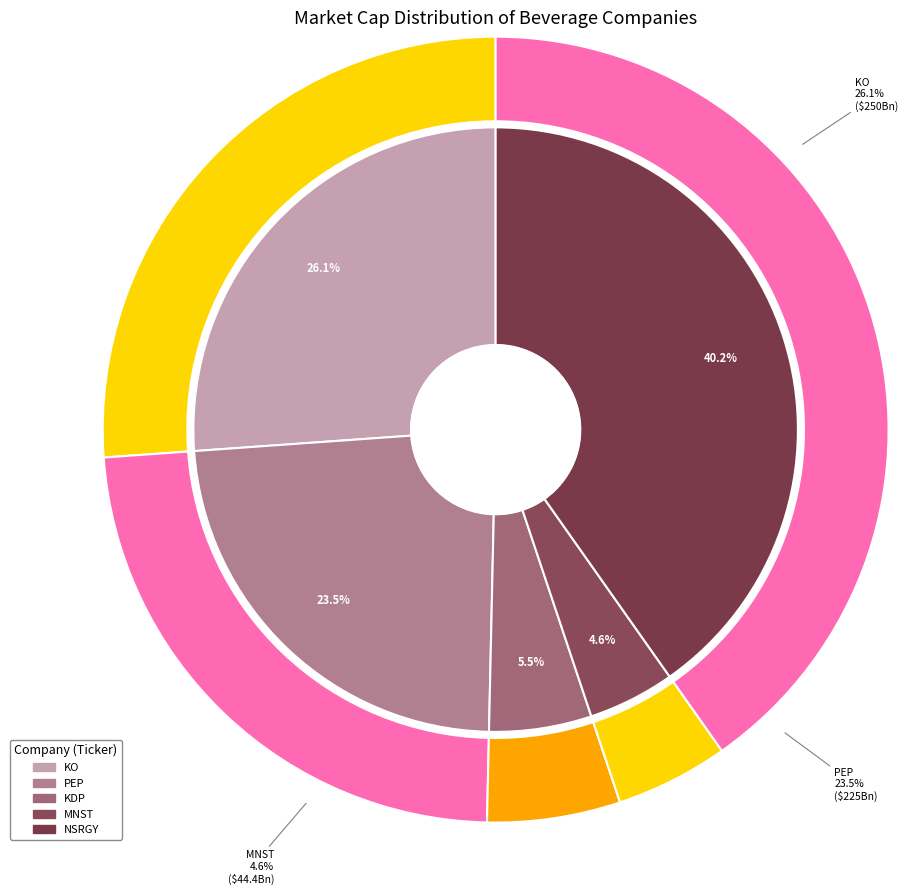

Count the number of slices in the pie.

5